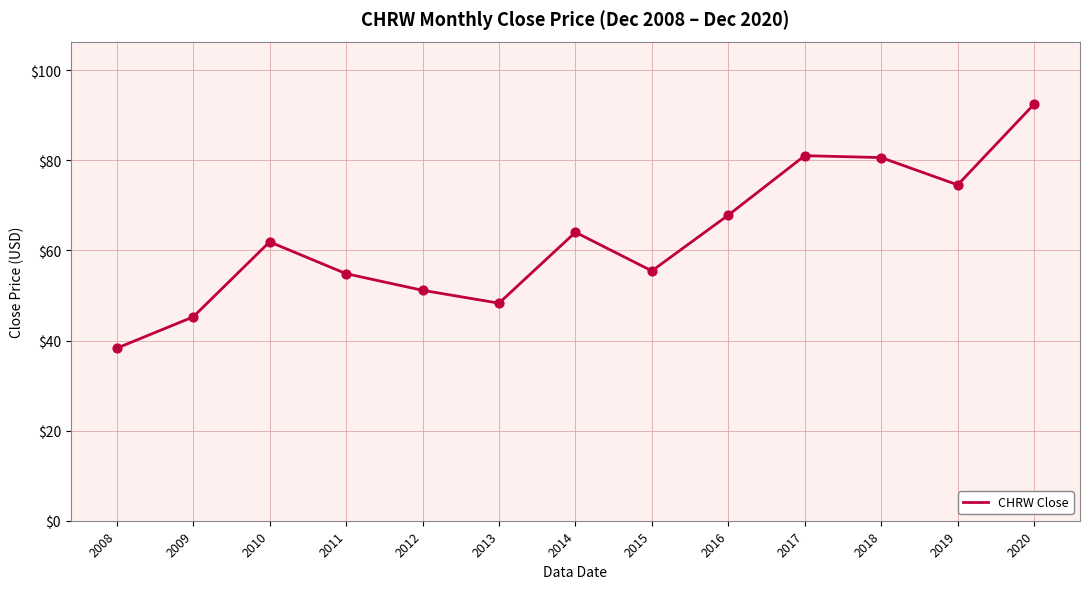

Approximately how many times larger is the value at 2018 compared to 2009?

1.8